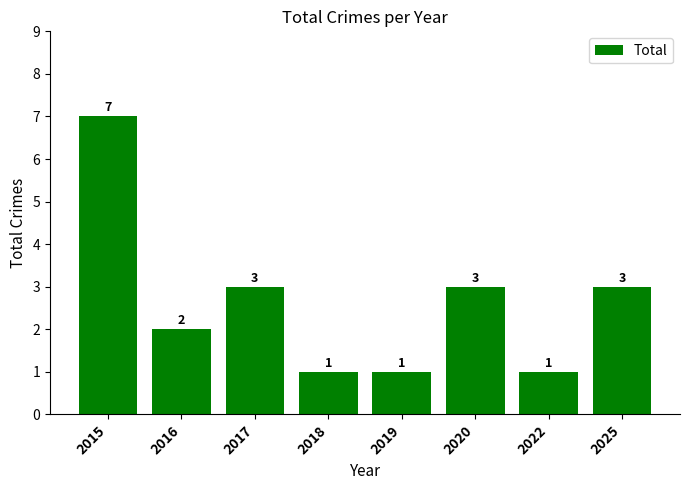

The chart shows a value of 5 at 2025. True or false?

False